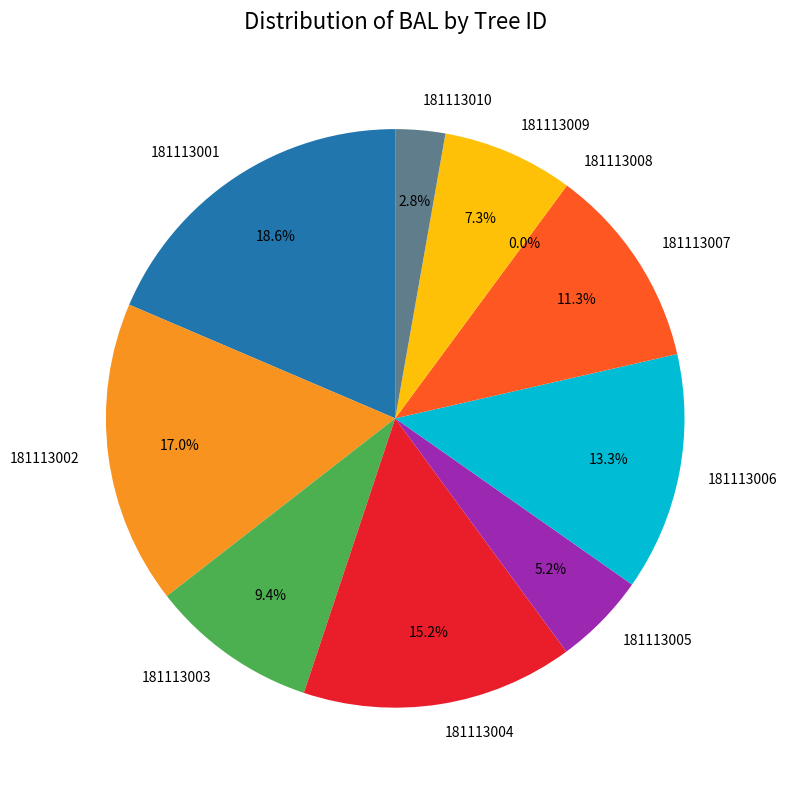

Is there a majority slice in this chart?

No